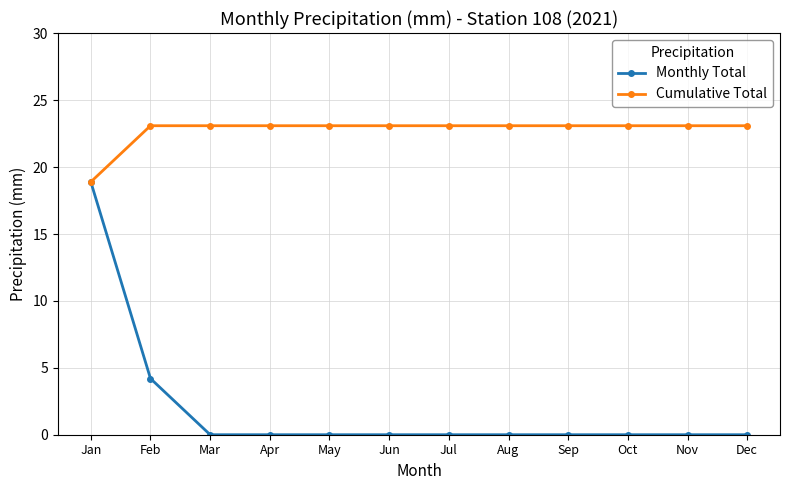

At how many categories does at least one series exceed 3?

12